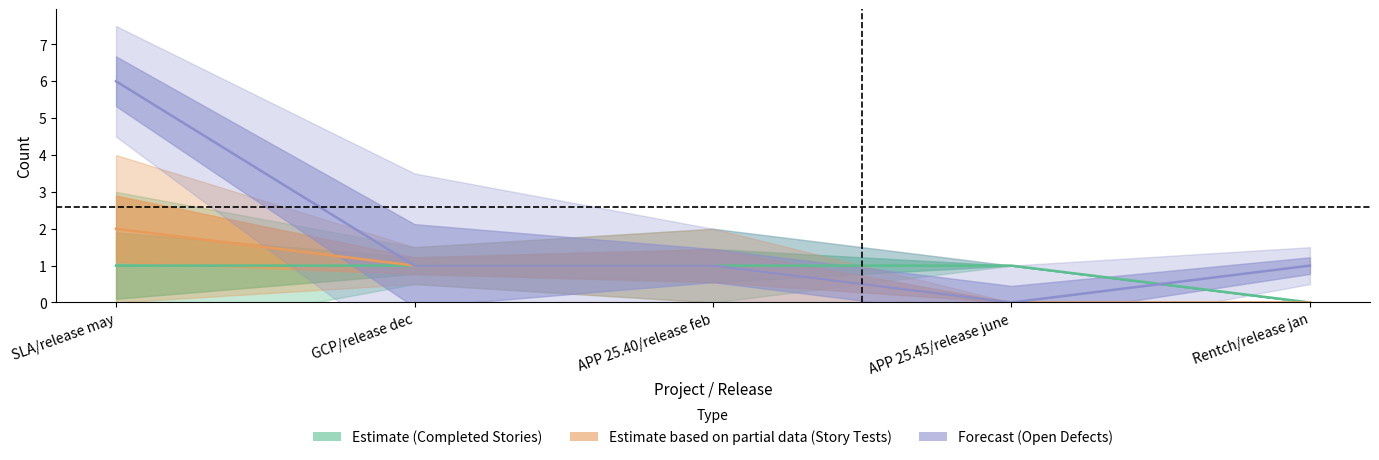

At which category does the chart reach its peak across all series?

SLA/release may